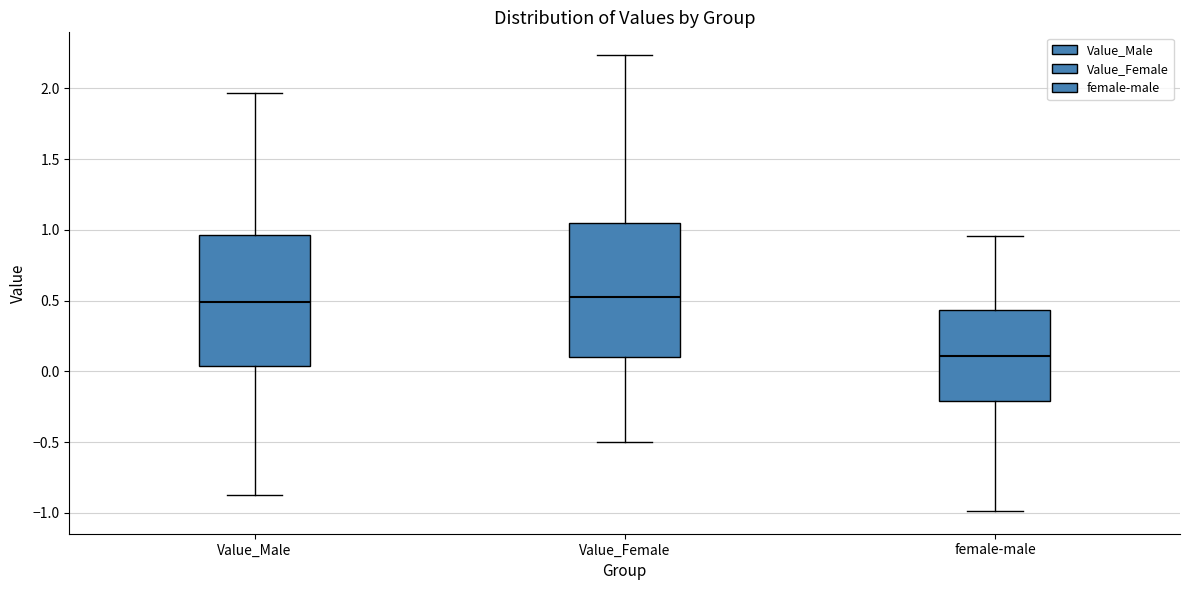

Where is the lower edge of the box for Value_Female on the y-axis? The values are not printed on the chart, so give them approximately, as read against the axis.

0.10